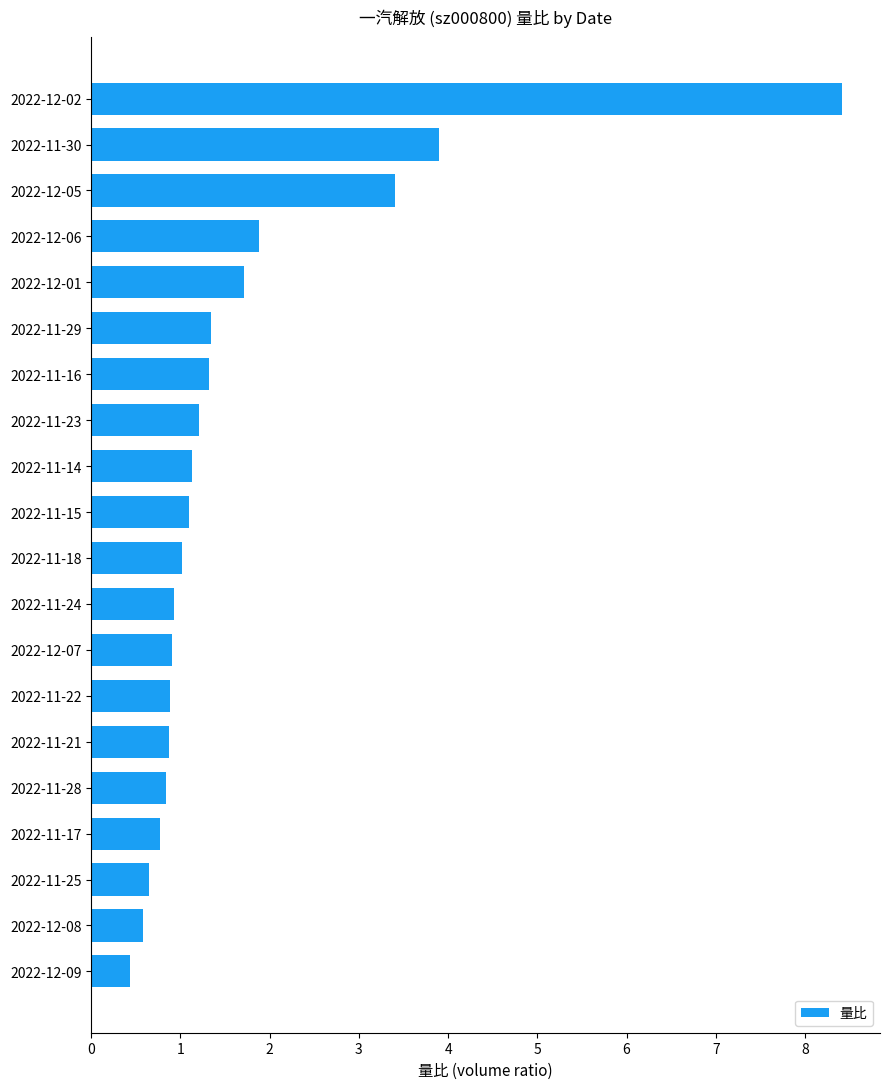

How many categories are shown in the chart?

20